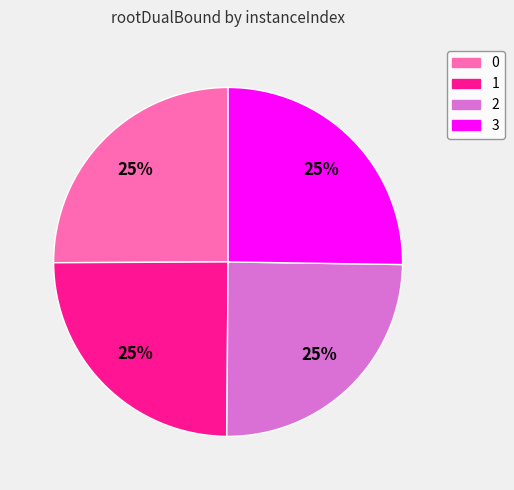

Is there a majority slice in this chart?

No